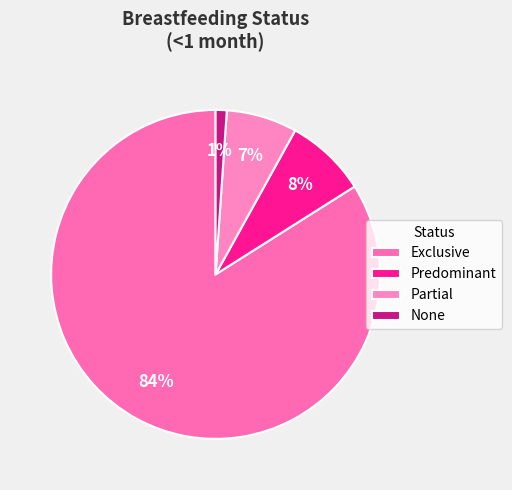

To the nearest percent, what portion does Partial represent?

7%